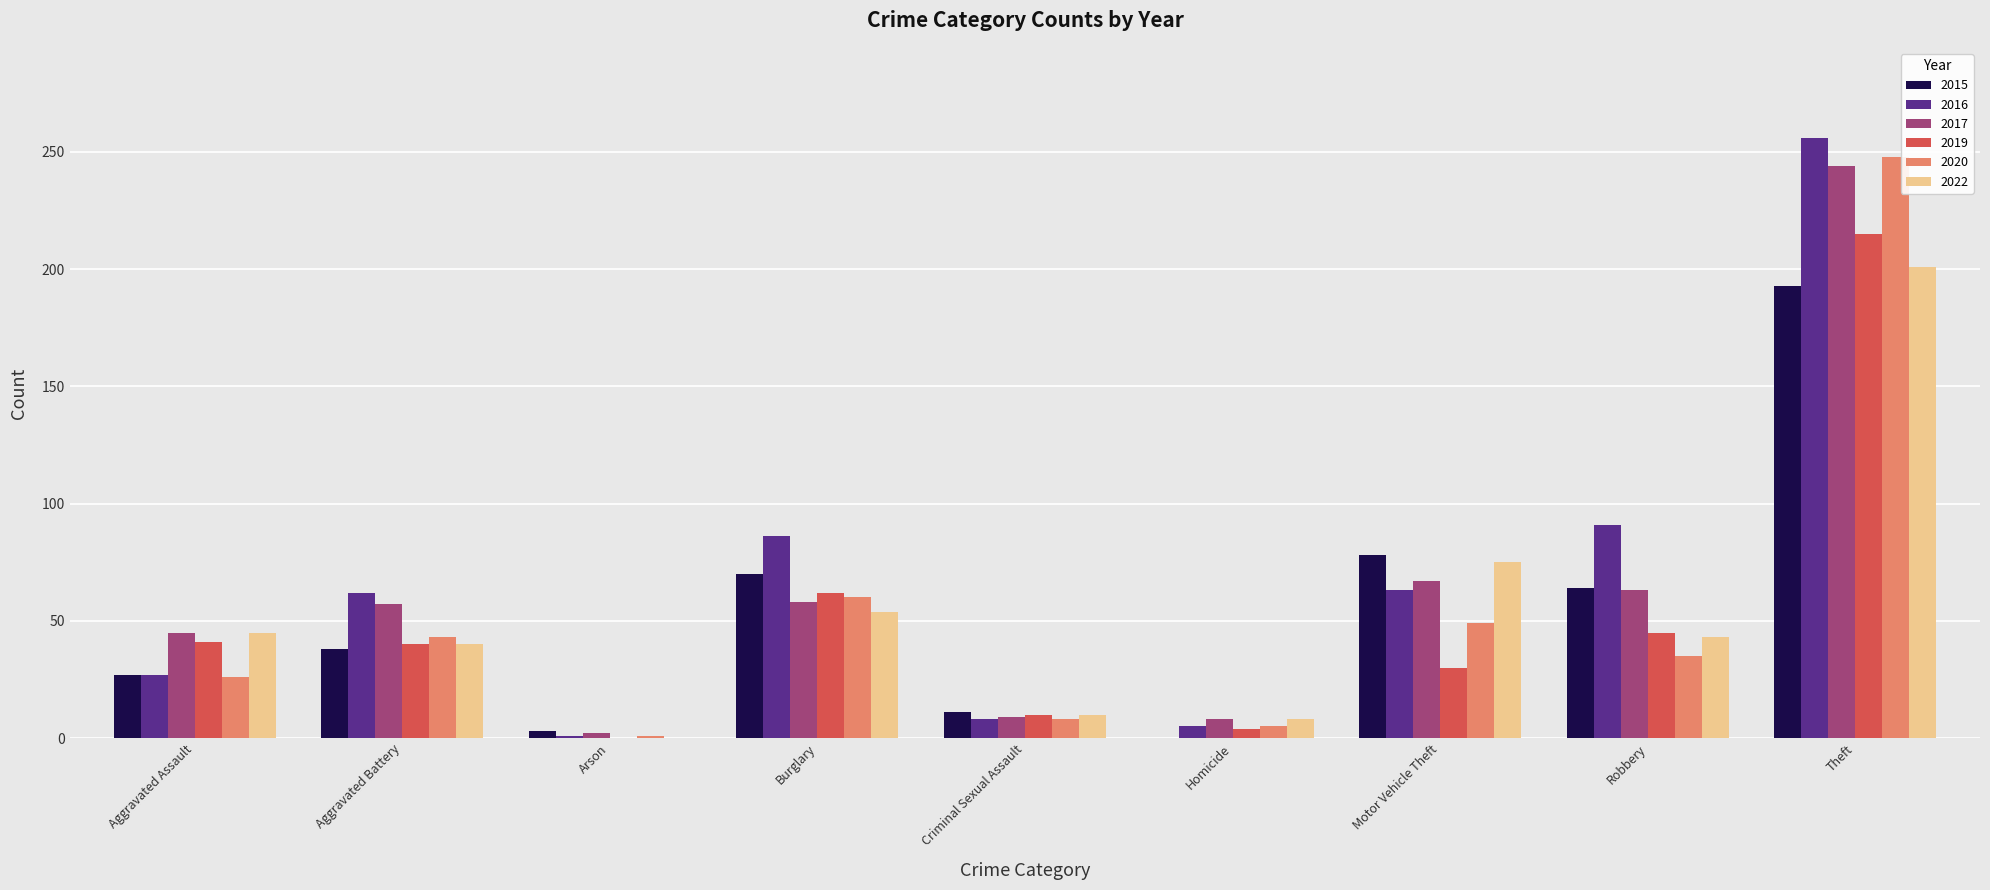

Which series has the largest total across all categories?

2016